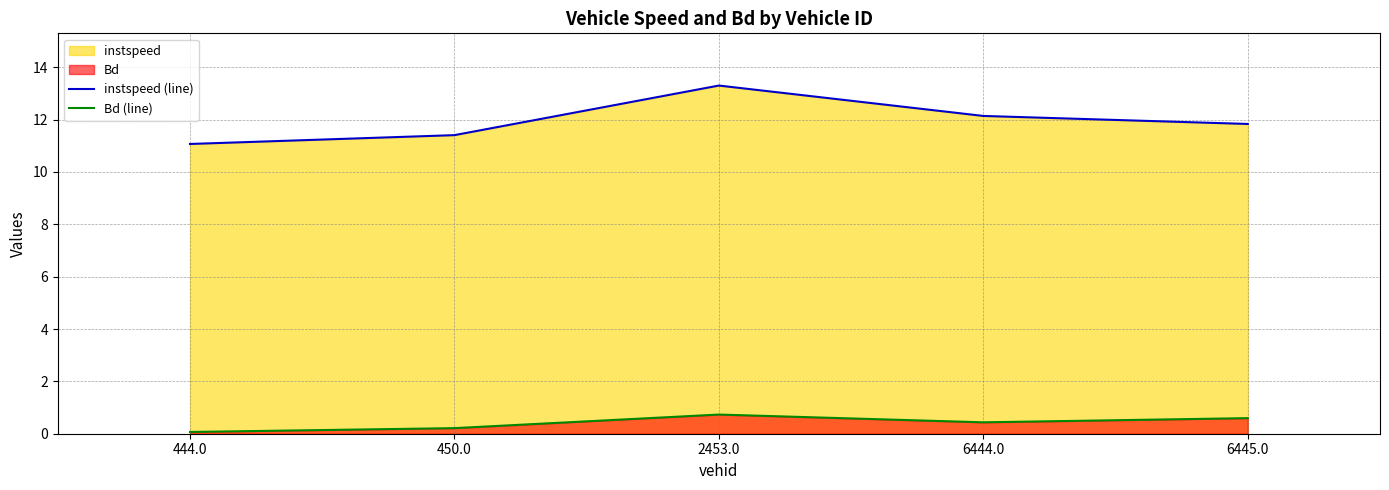

At which category does instspeed (line) reach its first local peak?

2453.0